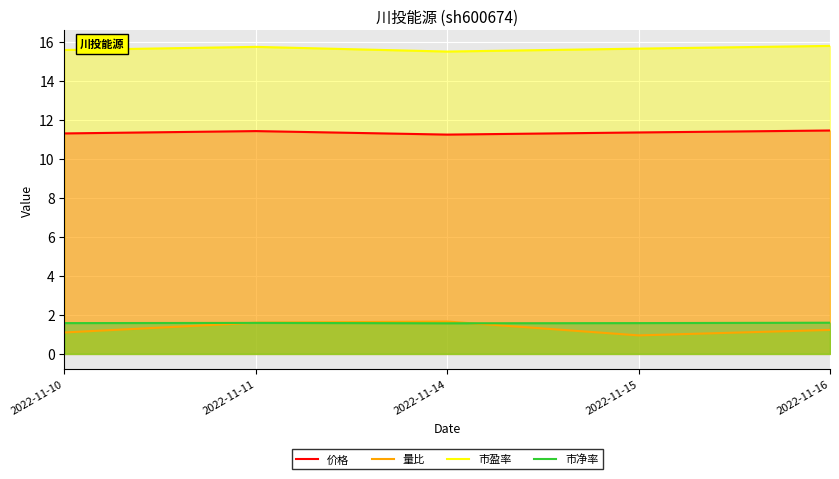

At which label does 市盈率 reach its peak?

2022-11-16